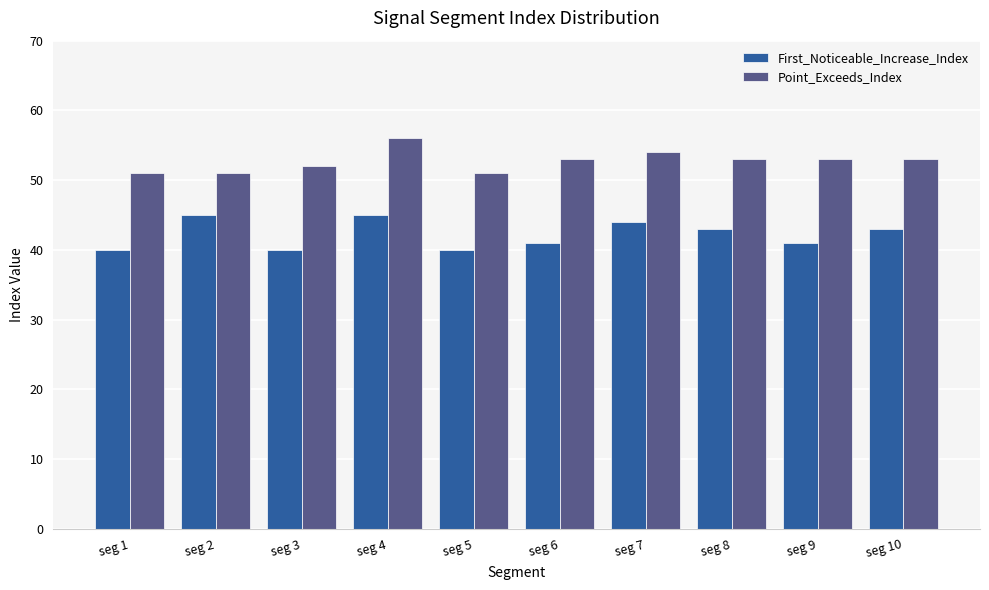

What is the sum of all Point_Exceeds_Index values?

527